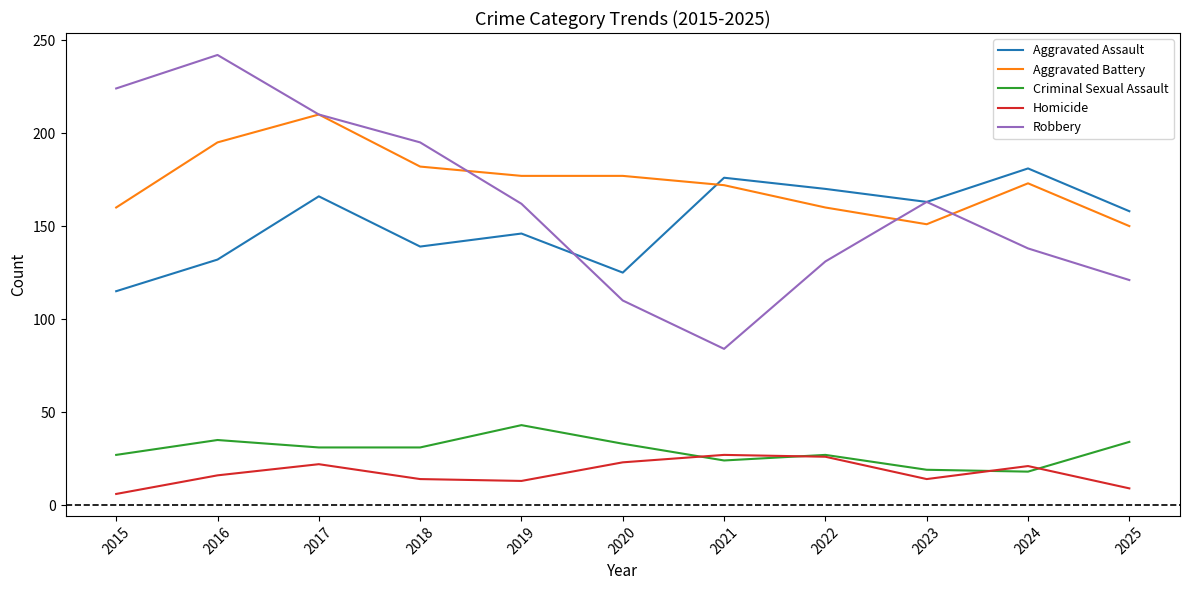

How many lines are shown in the chart?

5